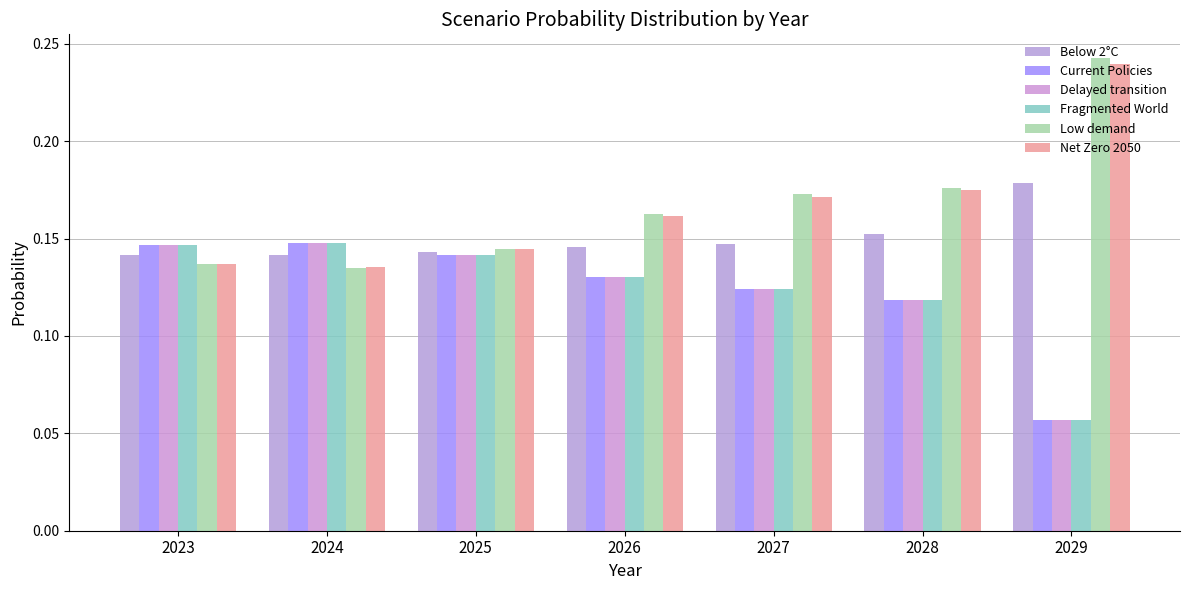

Reading right to left, extract all data points from this chart.

Below 2°C: 2029=0.2	2028=0.2	2027=0.1	2026=0.1	2025=0.1	2024=0.1	2023=0.1
Current Policies: 2029=0.1	2028=0.1	2027=0.1	2026=0.1	2025=0.1	2024=0.1	2023=0.1
Delayed transition: 2029=0.1	2028=0.1	2027=0.1	2026=0.1	2025=0.1	2024=0.1	2023=0.1
Fragmented World: 2029=0.1	2028=0.1	2027=0.1	2026=0.1	2025=0.1	2024=0.1	2023=0.1
Low demand: 2029=0.2	2028=0.2	2027=0.2	2026=0.2	2025=0.1	2024=0.1	2023=0.1
Net Zero 2050: 2029=0.2	2028=0.2	2027=0.2	2026=0.2	2025=0.1	2024=0.1	2023=0.1